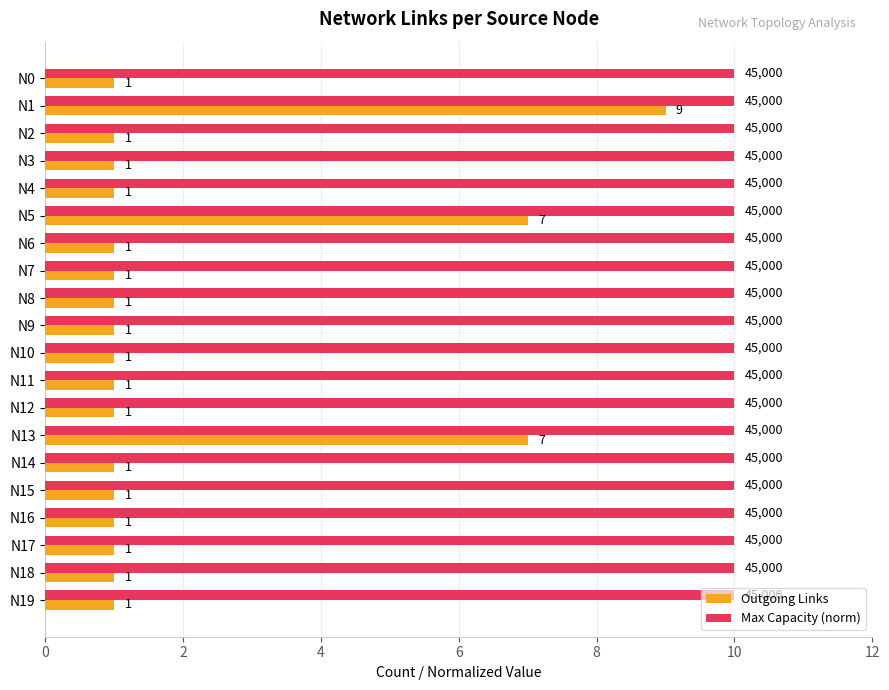

What is the difference between the highest and lowest values at N3?

9